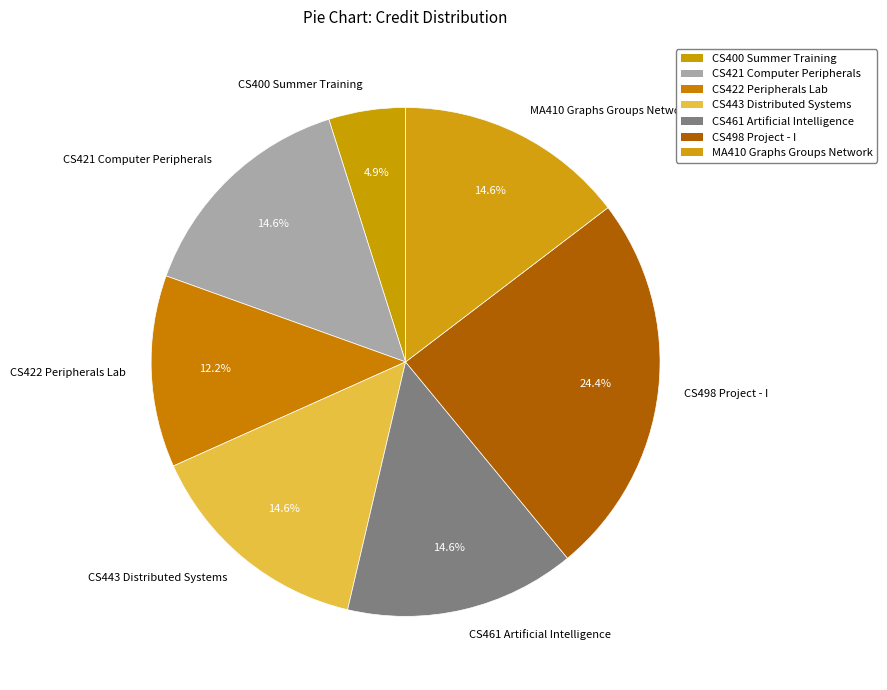

Does CS443 Distributed Systems account for over 50% of the chart?

No